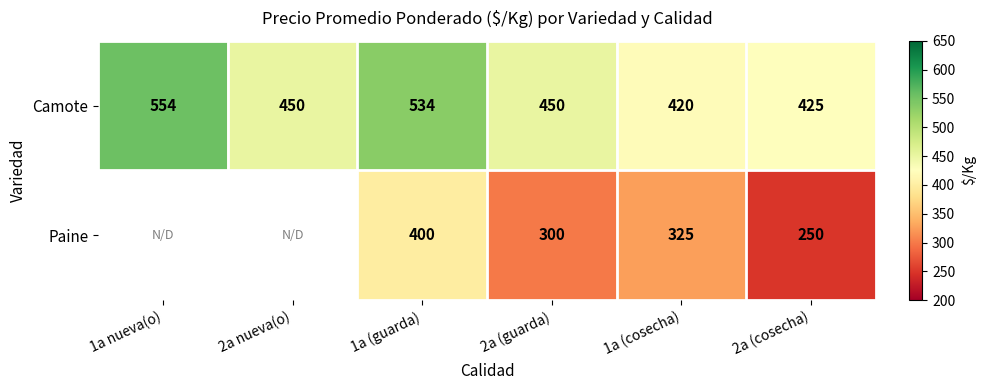

What is the difference between the maximum and second lowest values in the Camote series?

129